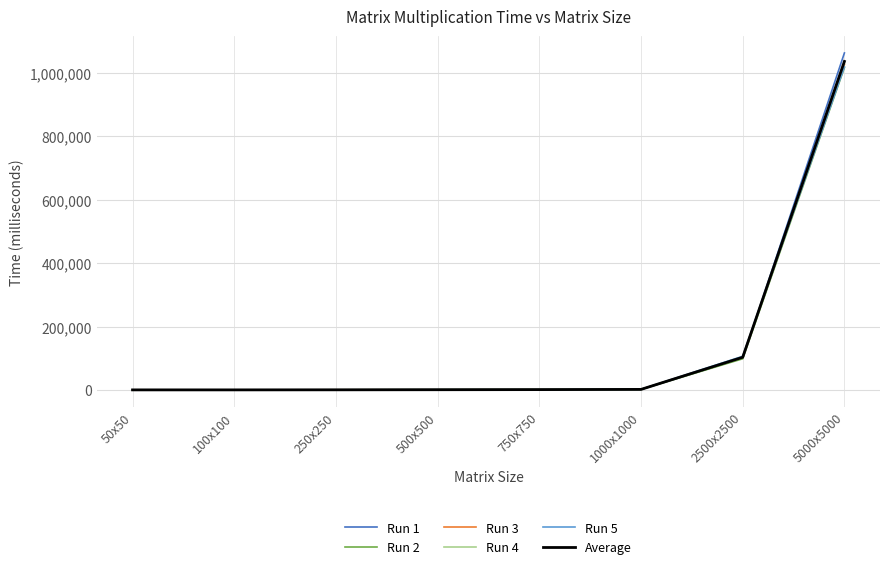

Which series has the largest range (max minus min)?

Run 1